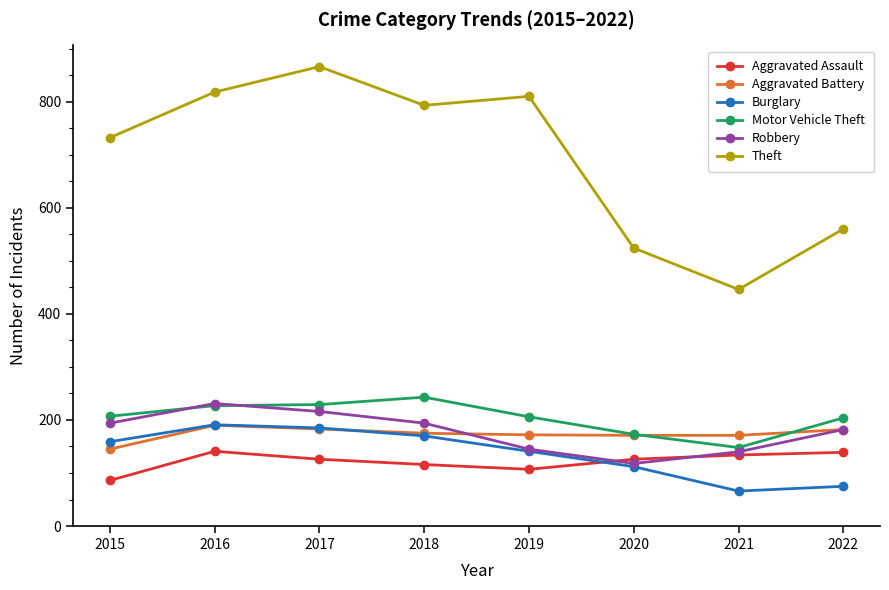

What is the minimum value shown in the chart?

66